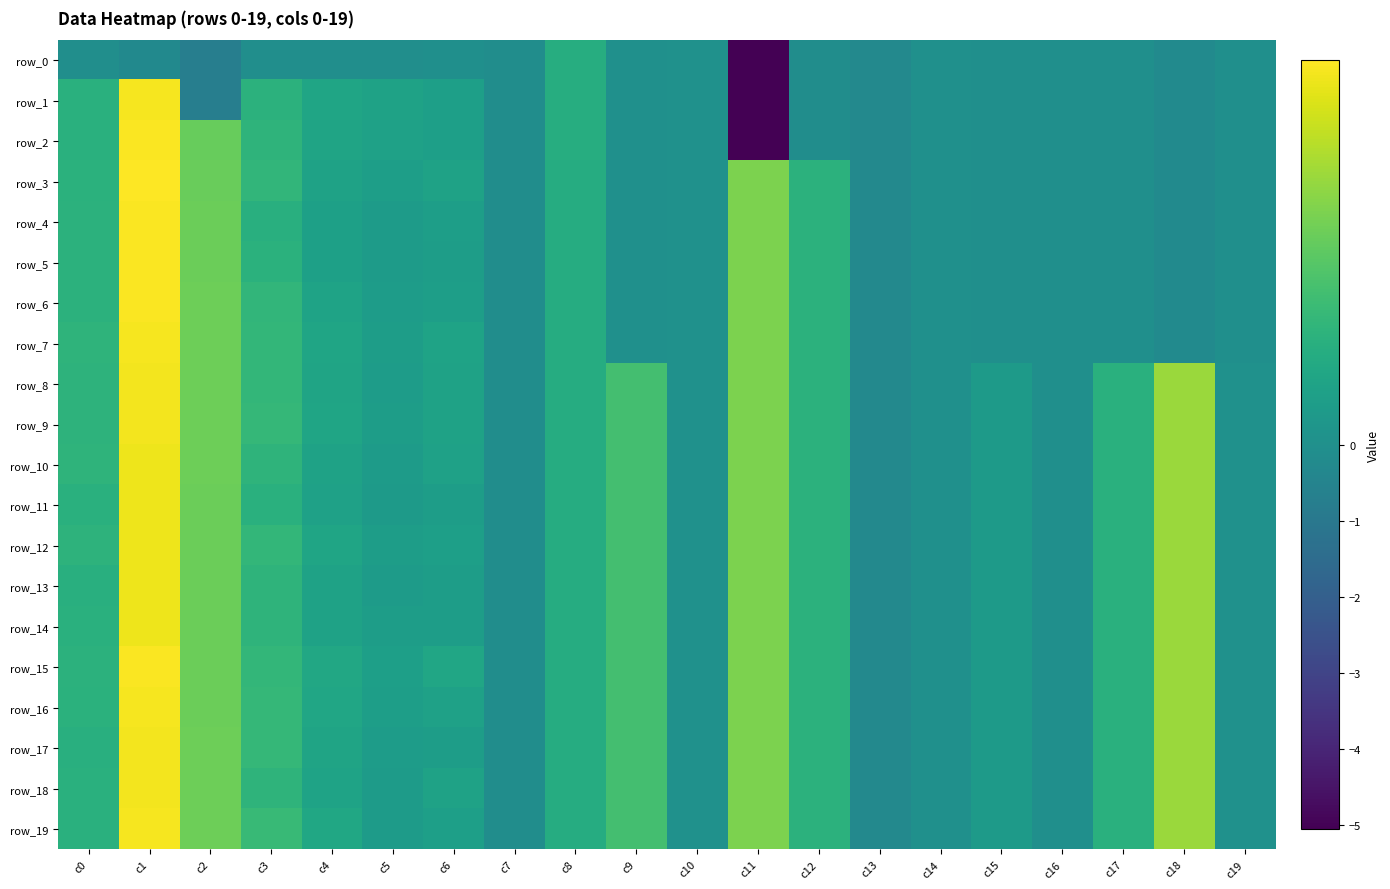

What is the difference between the maximum and minimum values in the row_13 series?

1.2